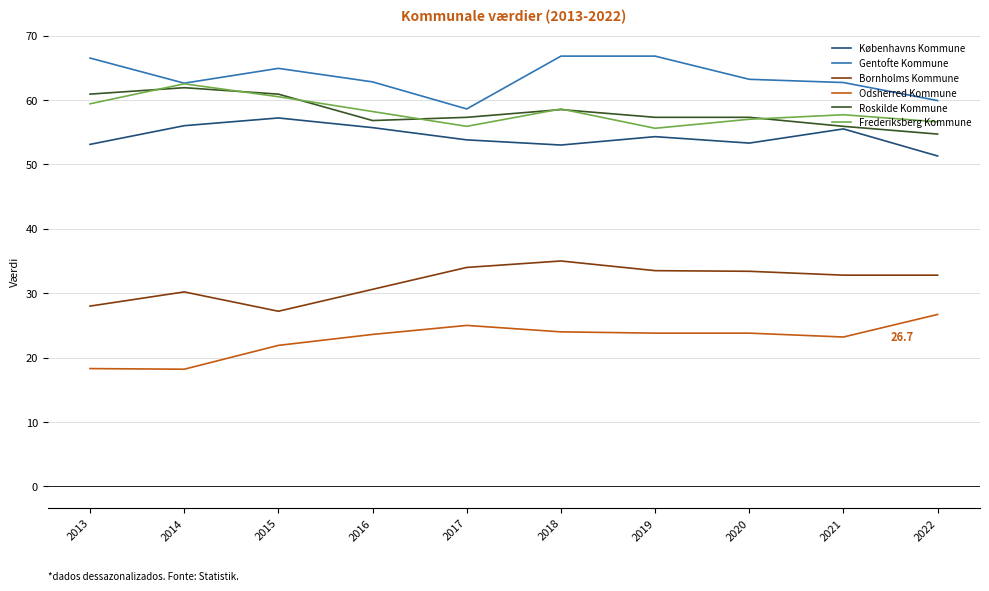

True or false: Gentofte Kommune and Odsherred Kommune intersect in this chart.

False